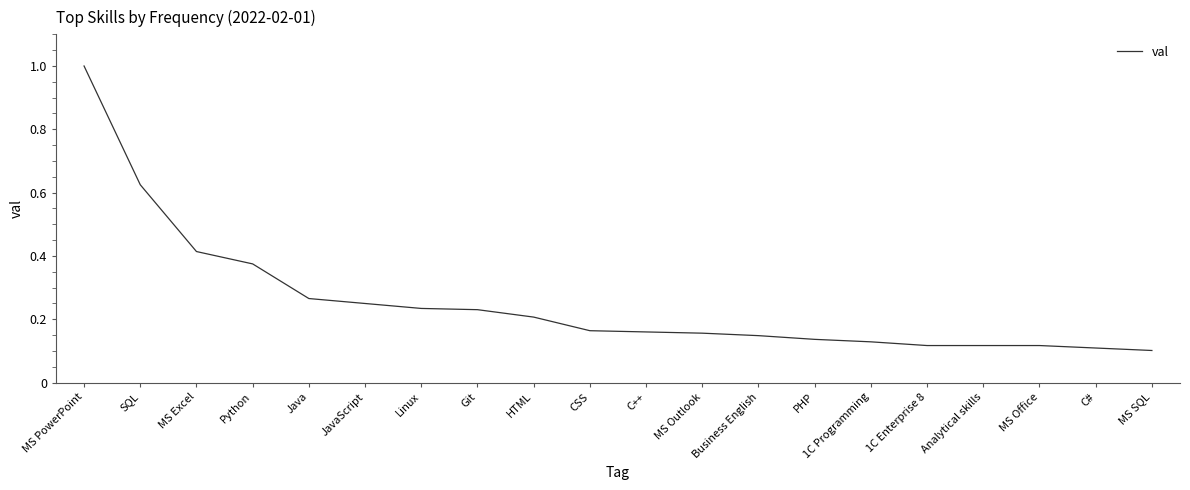

Is it true that the value at Linux is 0.3?

False